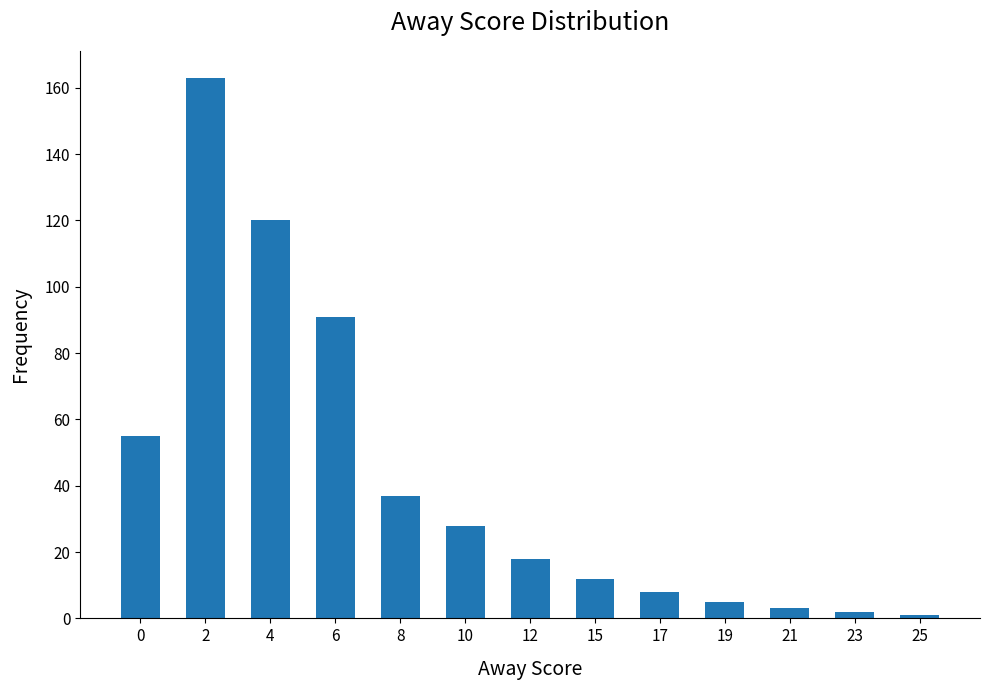

What is the change in value from 4 to 10?

-92